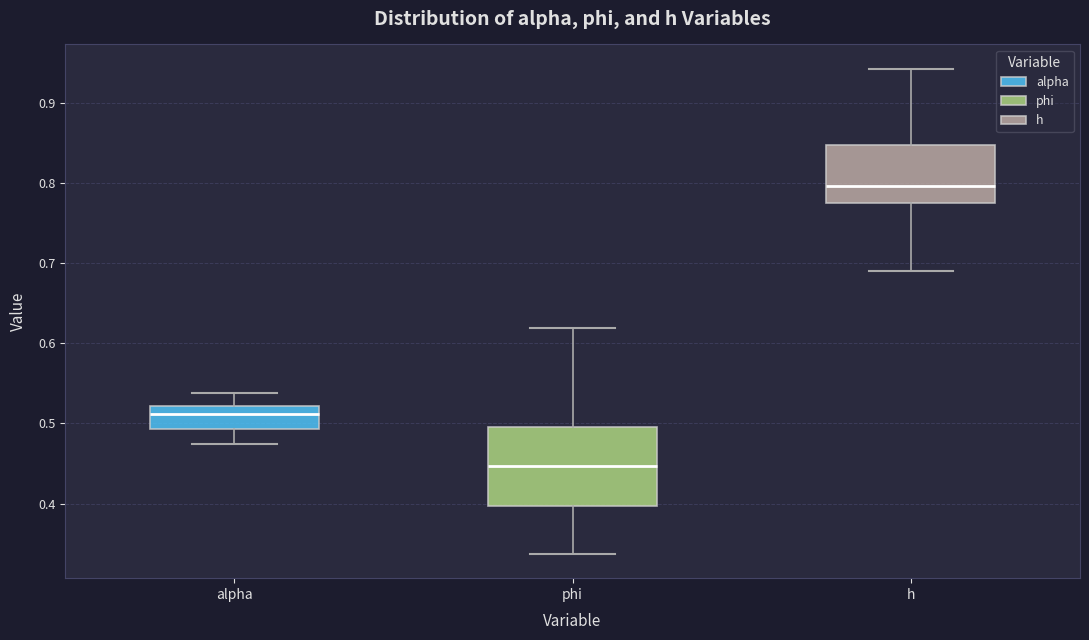

Reading left to right, read every box against the y-axis: the position of its median line, the range the box covers, and the ends of its whiskers. The values are not printed on the chart, so give them approximately, as read against the axis.

alpha: median 0.51, box 0.49 to 0.52, whiskers 0.47 to 0.54
phi: median 0.45, box 0.40 to 0.50, whiskers 0.34 to 0.62
h: median 0.80, box 0.78 to 0.85, whiskers 0.69 to 0.94